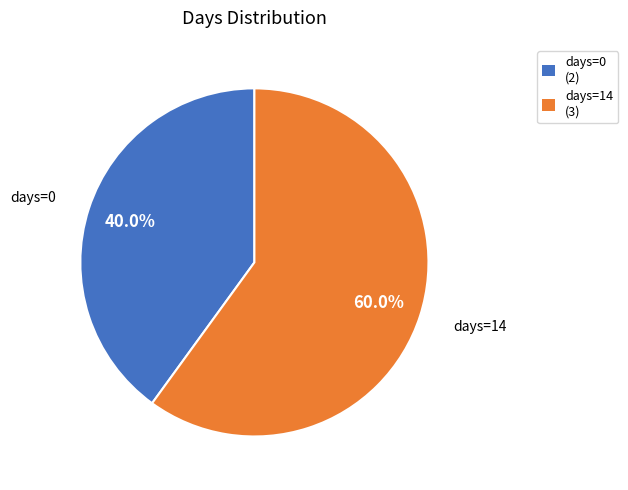

Combined, do days=0 (2) and days=14 (3) account for over 50%?

Yes